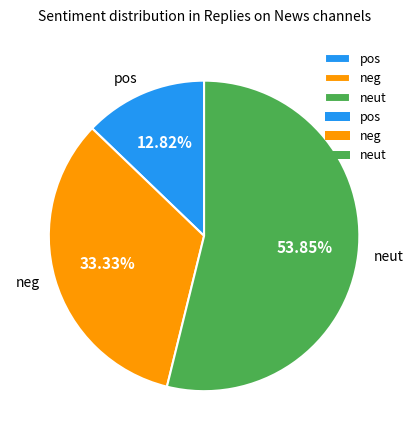

Rank the categories by value from lowest to highest.

pos, neg, neut